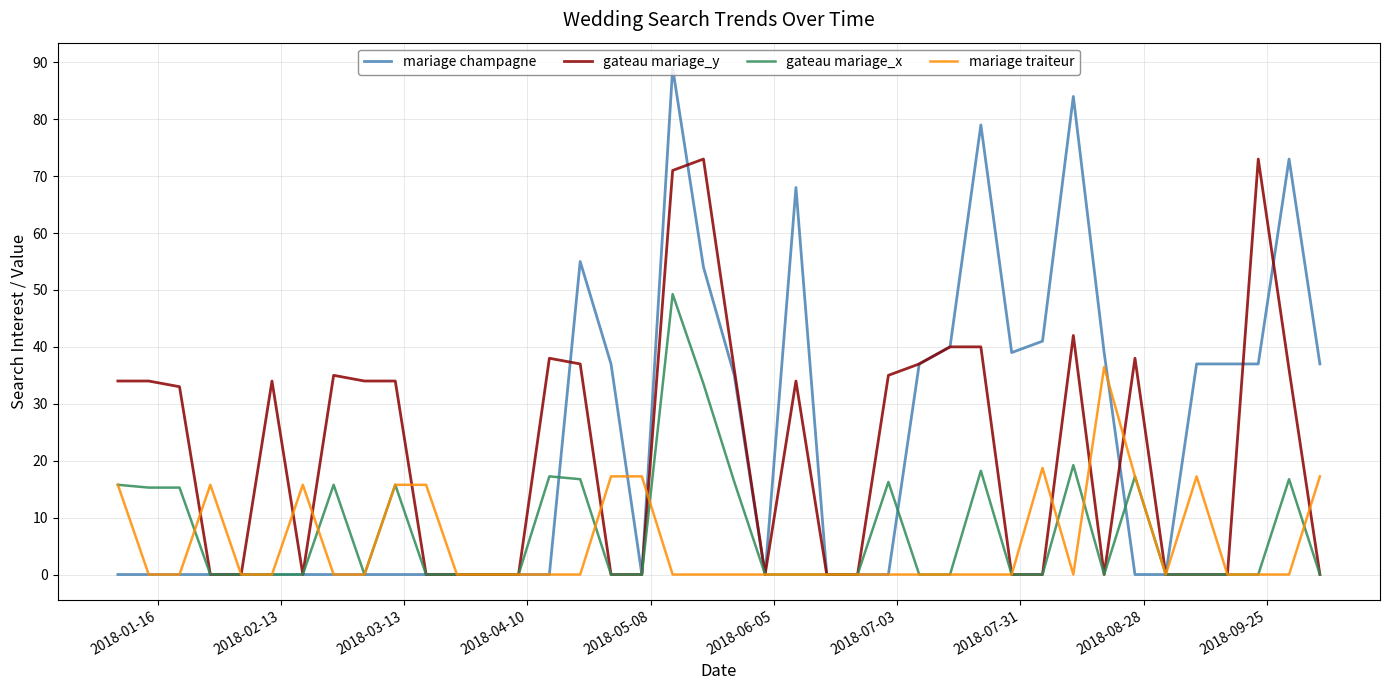

Which series ends up on top after the final intersection of mariage traiteur and gateau mariage_x?

mariage traiteur